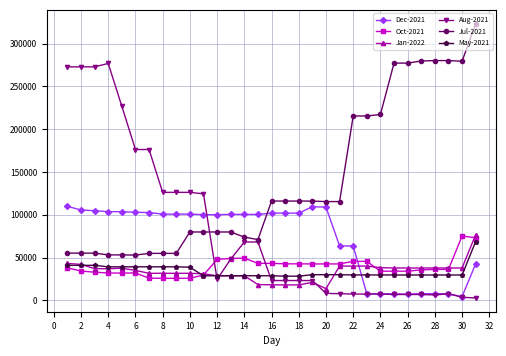

Which series has the largest total across all categories?

Jul-2021